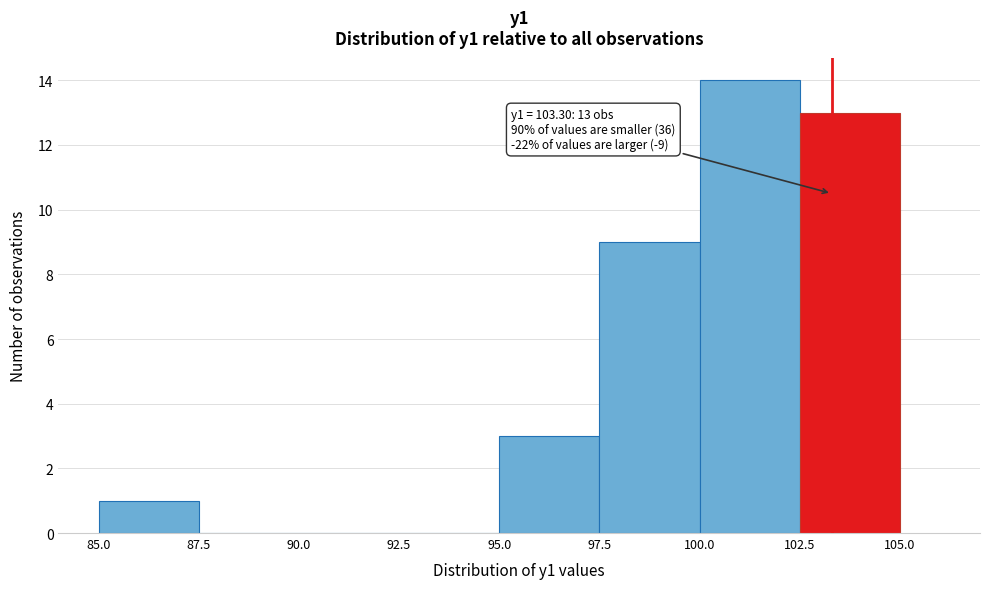

Over which range of the x-axis is the bar tallest?

100.0 to 102.5